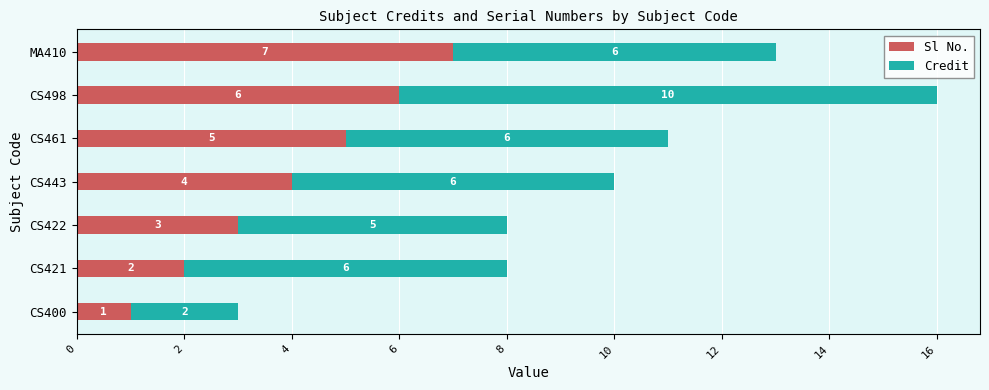

What is the minimum value for Sl No.?

1